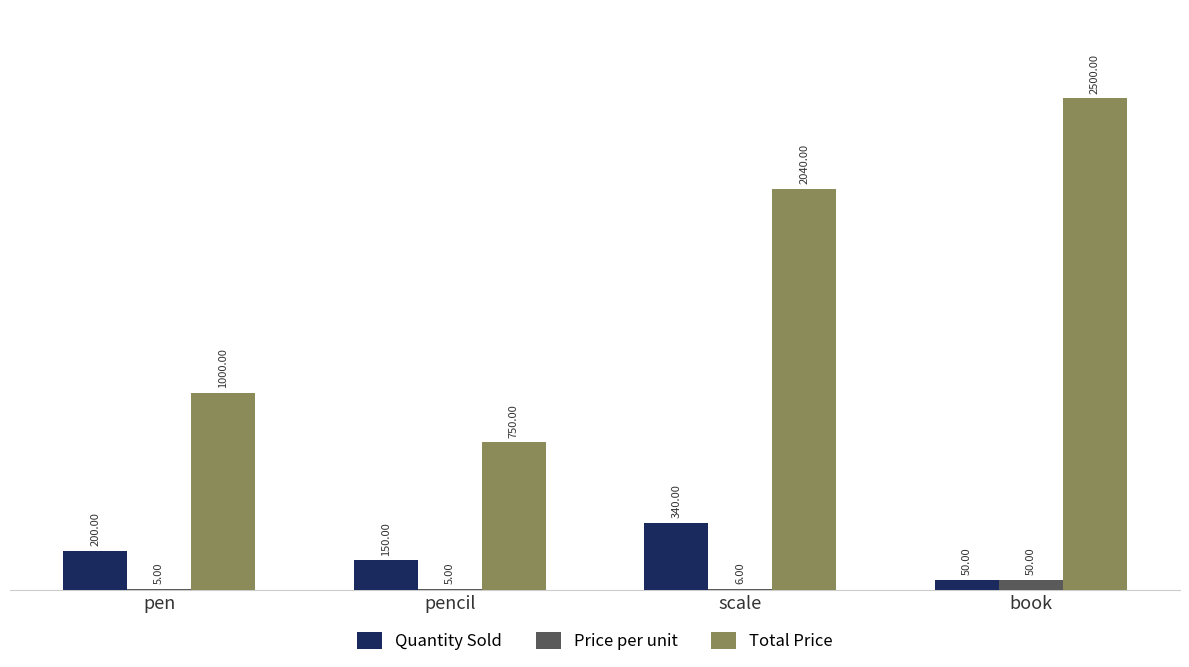

Is the value of Total Price at pen greater than the value of Quantity Sold at scale?

Yes